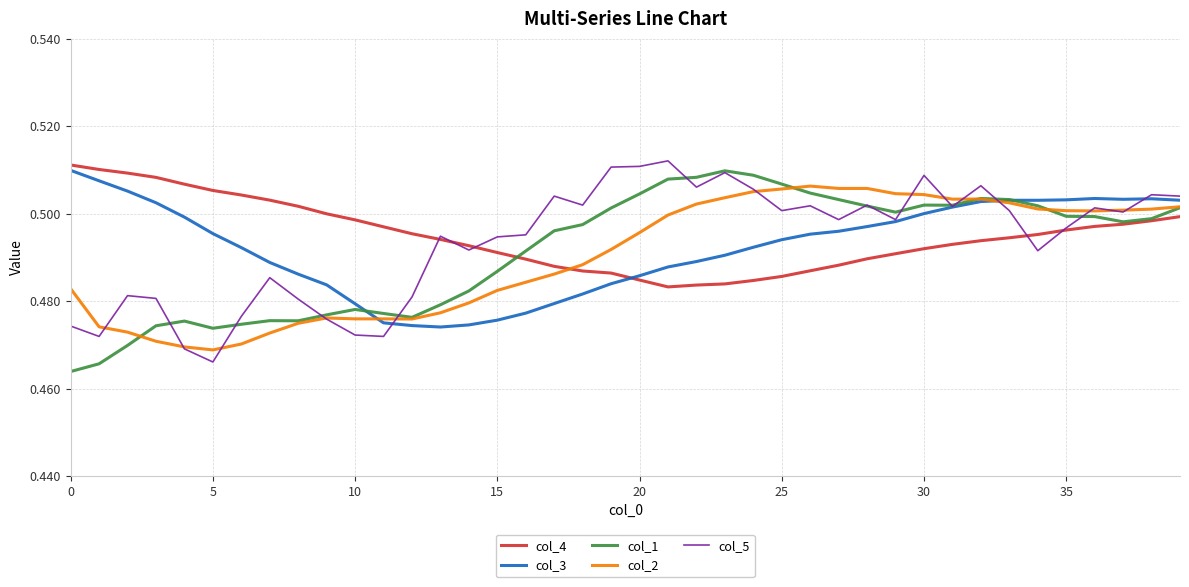

How many times do col_4 and col_2 cross each other?

1